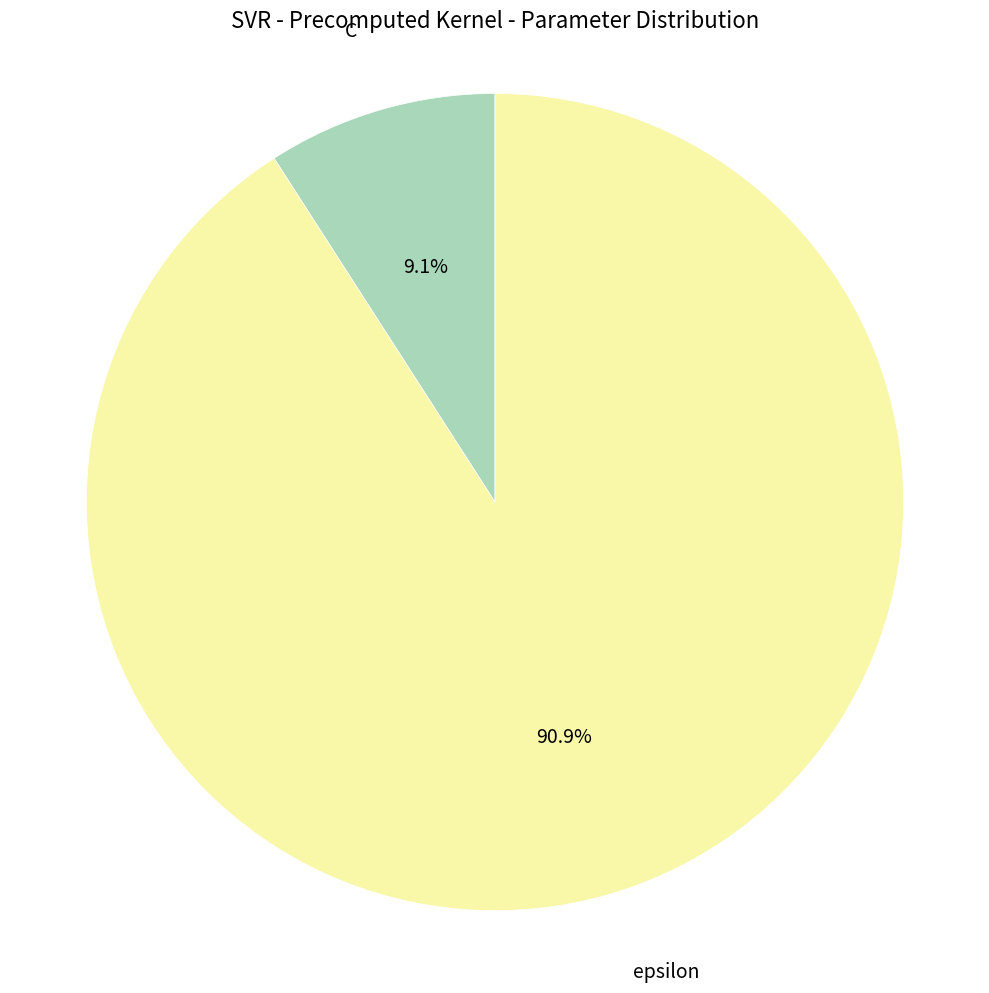

Does any single category account for the majority?

Yes